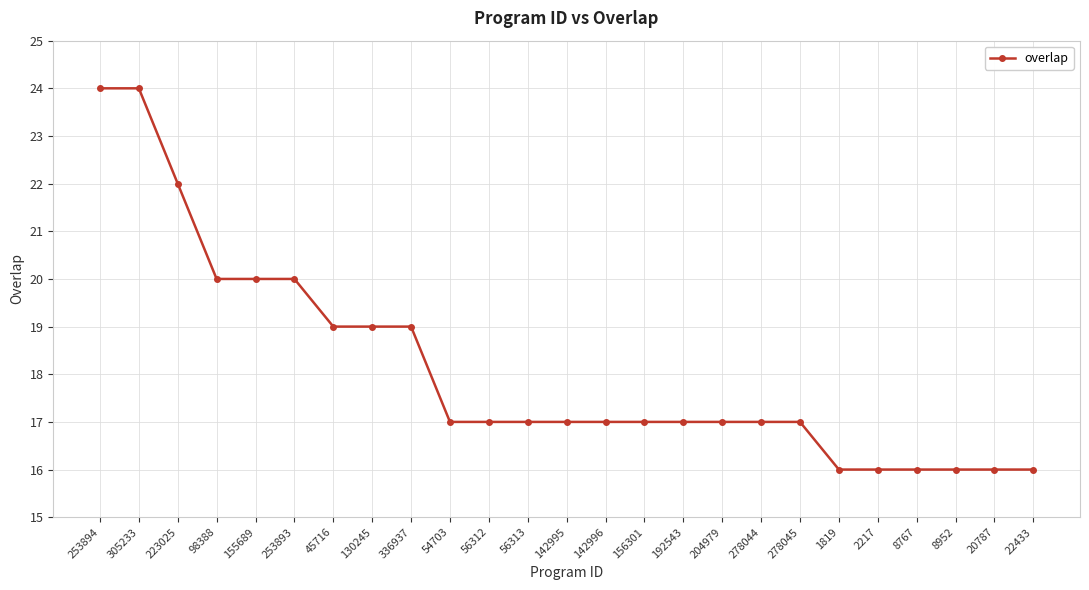

Is this an area chart (filled region under the line)?

No